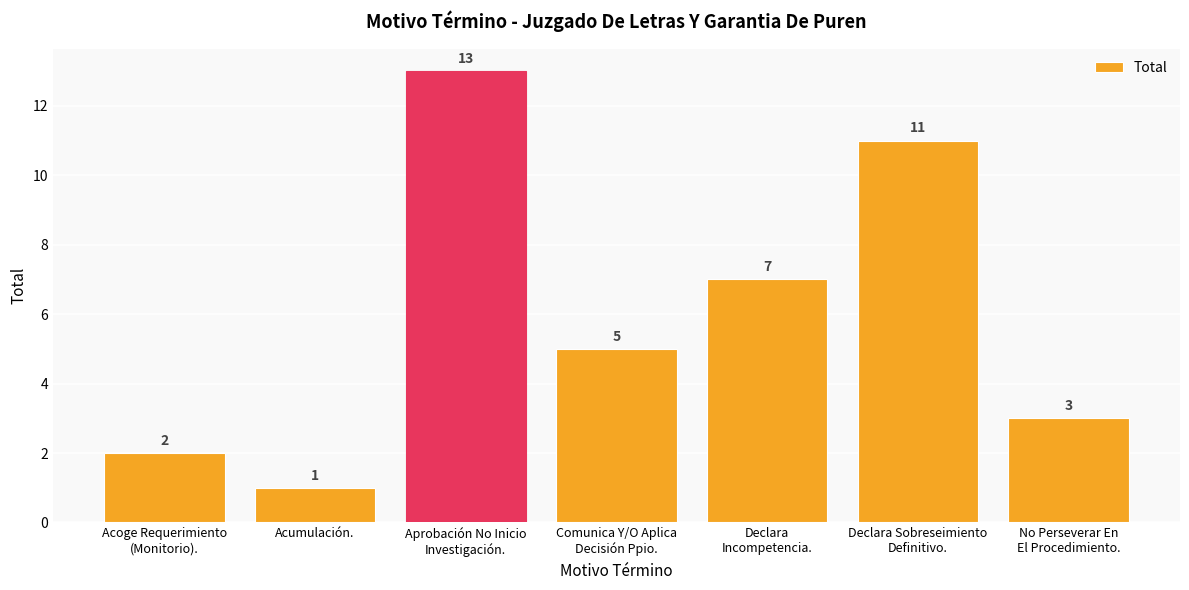

What is the change in value from Aprobación No Inicio
Investigación. to Declara
Incompetencia.?

-6